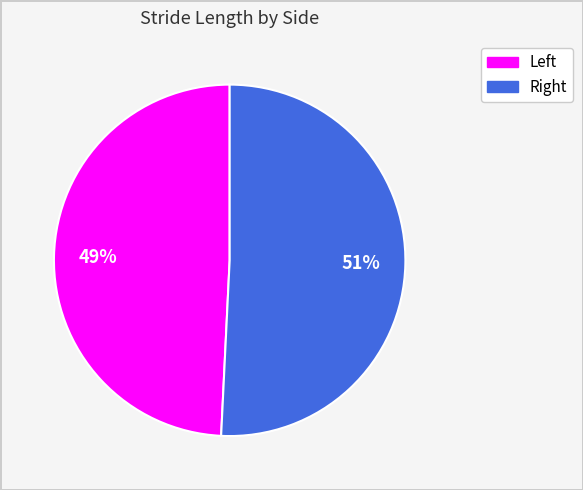

Which slice is the largest?

Right